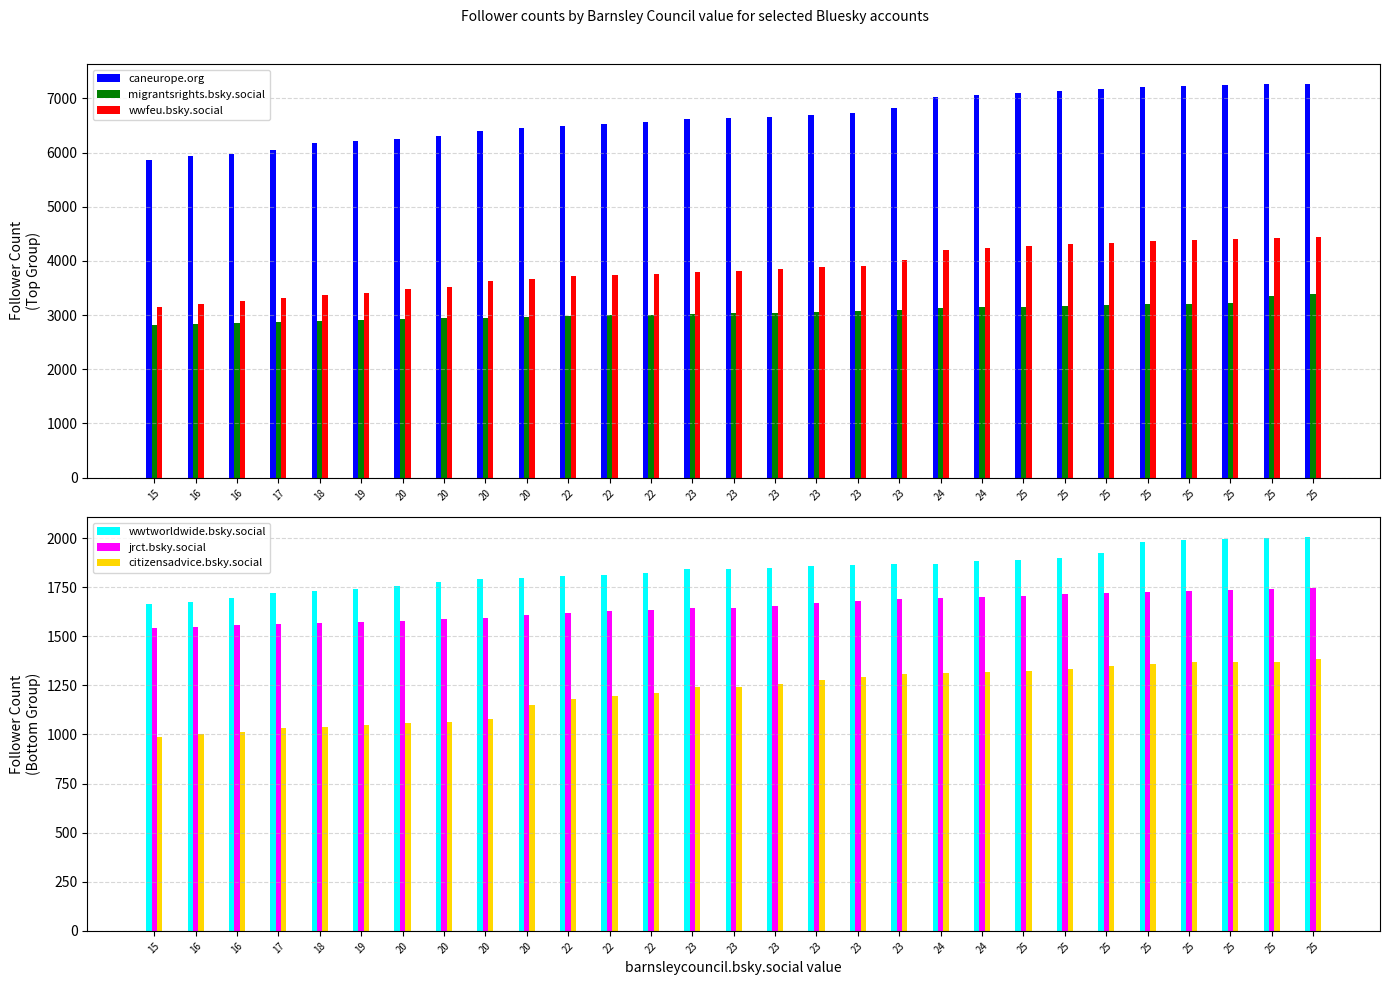

What is the value of the wwtworldwide.bsky.social bar at the 24th from the left?

1888